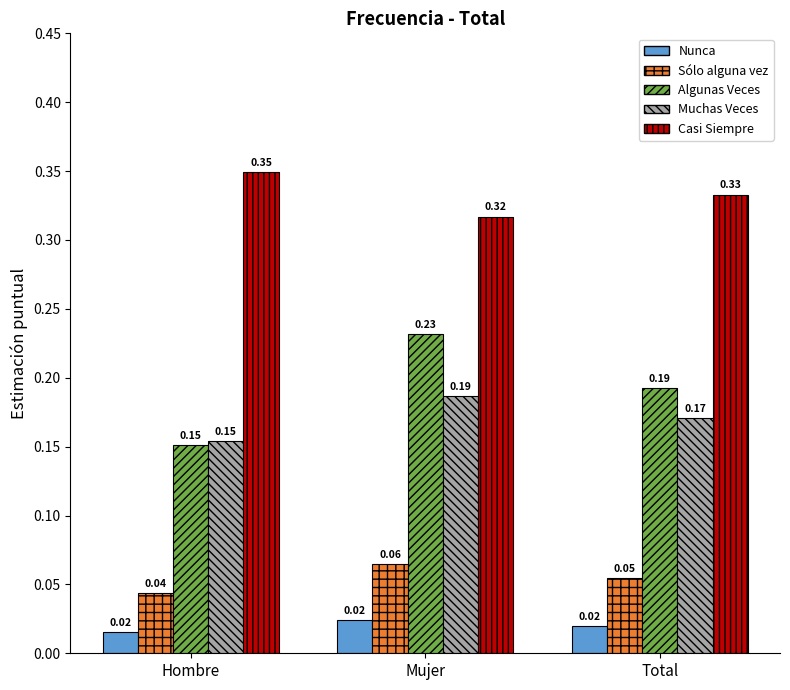

Which series has the widest spread of values?

Algunas Veces